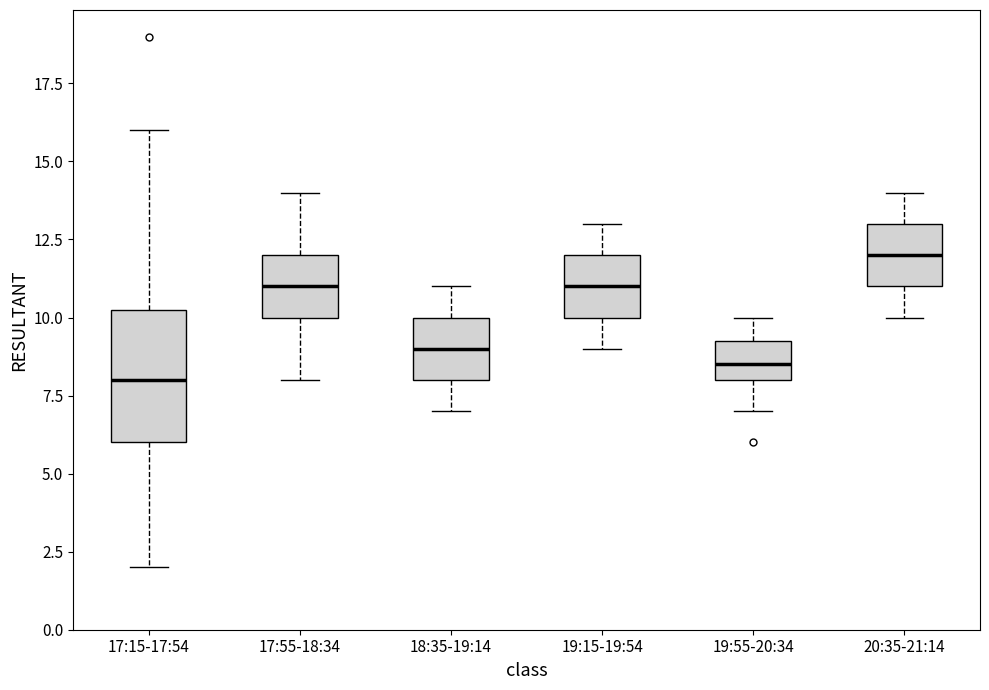

Reading left to right, read every box against the y-axis: the position of its median line, the range the box covers, and the ends of its whiskers. The values are not printed on the chart, so give them approximately, as read against the axis.

17:15-17:54: median 8.0, box 6.0 to 10.5, whiskers 2.0 to 16.0
17:55-18:34: median 11.0, box 10.0 to 12.0, whiskers 8.0 to 14.0
18:35-19:14: median 9.0, box 8.0 to 10.0, whiskers 7.0 to 11.0
19:15-19:54: median 11.0, box 10.0 to 12.0, whiskers 9.0 to 13.0
19:55-20:34: median 8.5, box 8.0 to 9.5, whiskers 7.0 to 10.0
20:35-21:14: median 12.0, box 11.0 to 13.0, whiskers 10.0 to 14.0